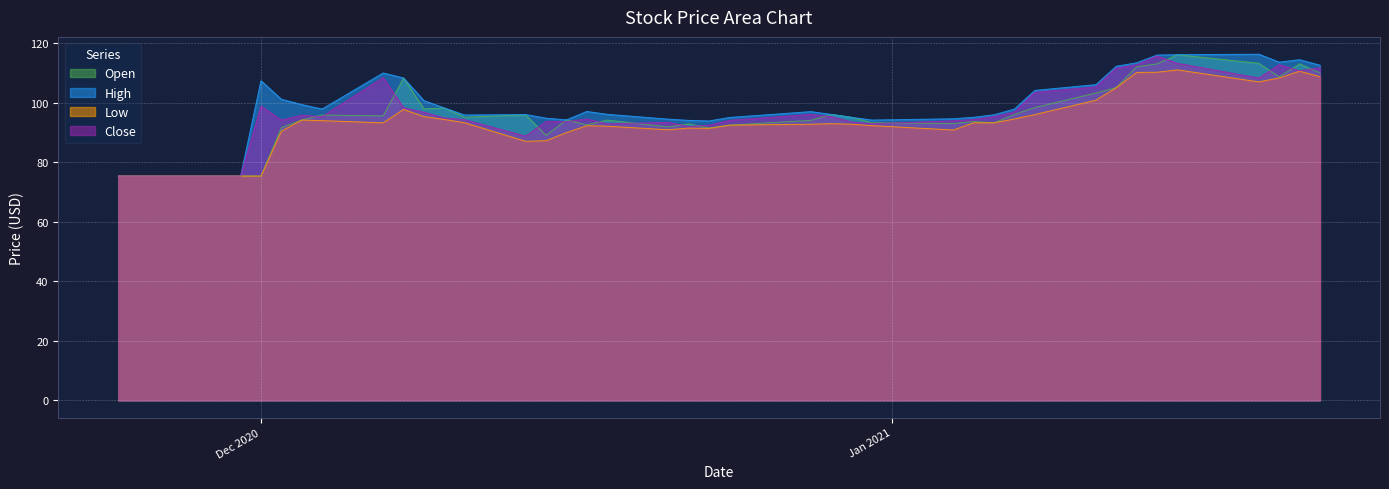

At how many categories does at least one series exceed 104?

13